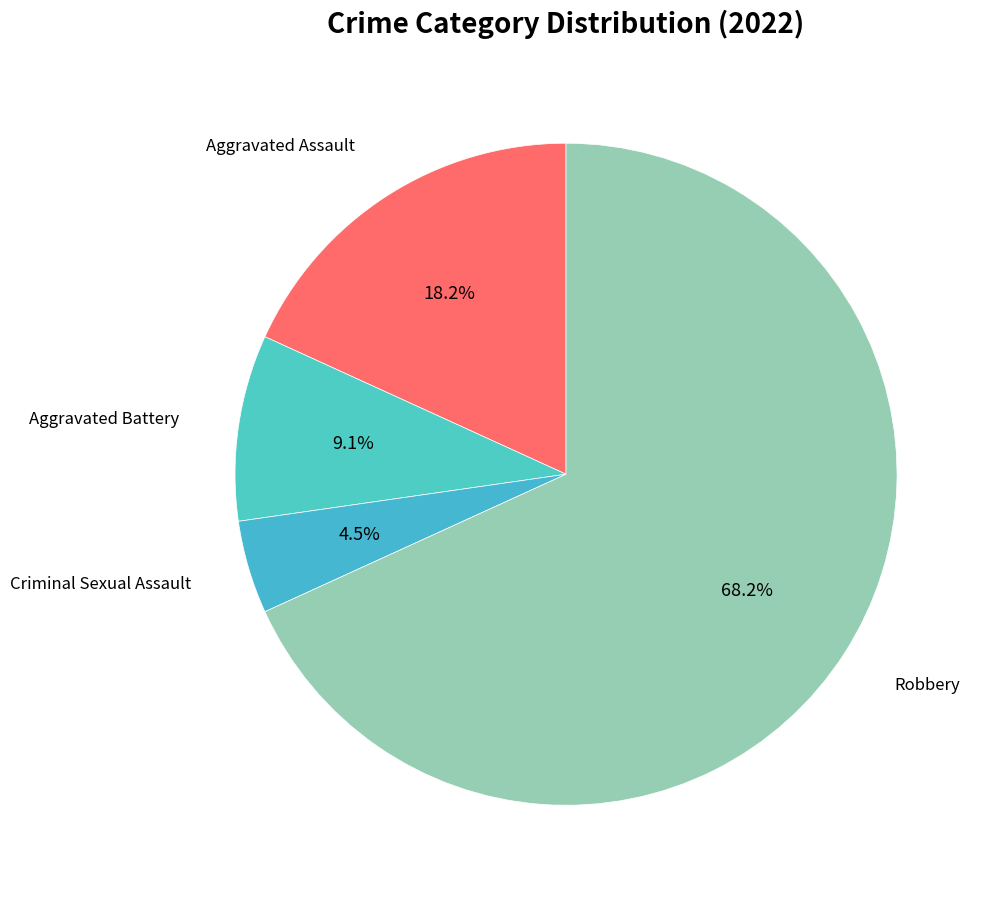

How many segments does this pie chart have?

4